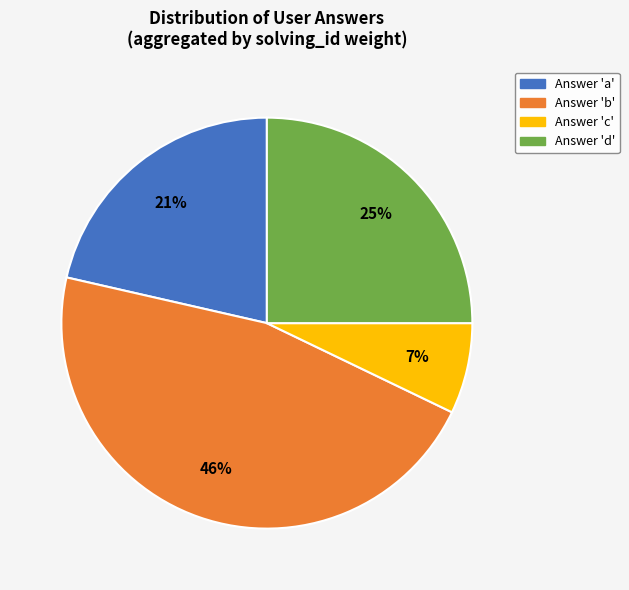

Is there any slice that represents more than half of the pie?

No